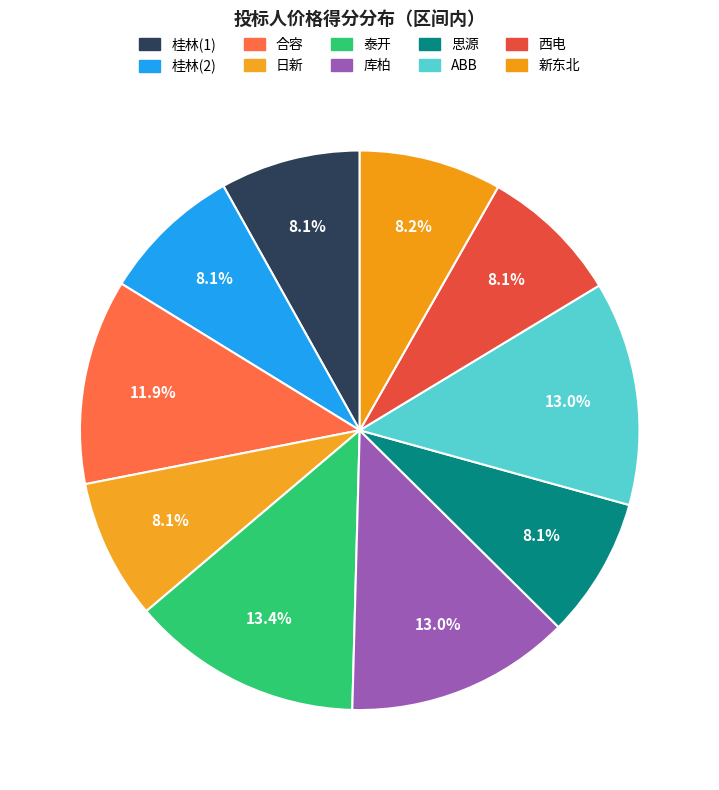

Rank the categories by value from lowest to highest.

桂林(1), 日新, 西电, 思源, 桂林(2), 新东北, 合容, ABB, 库柏, 泰开